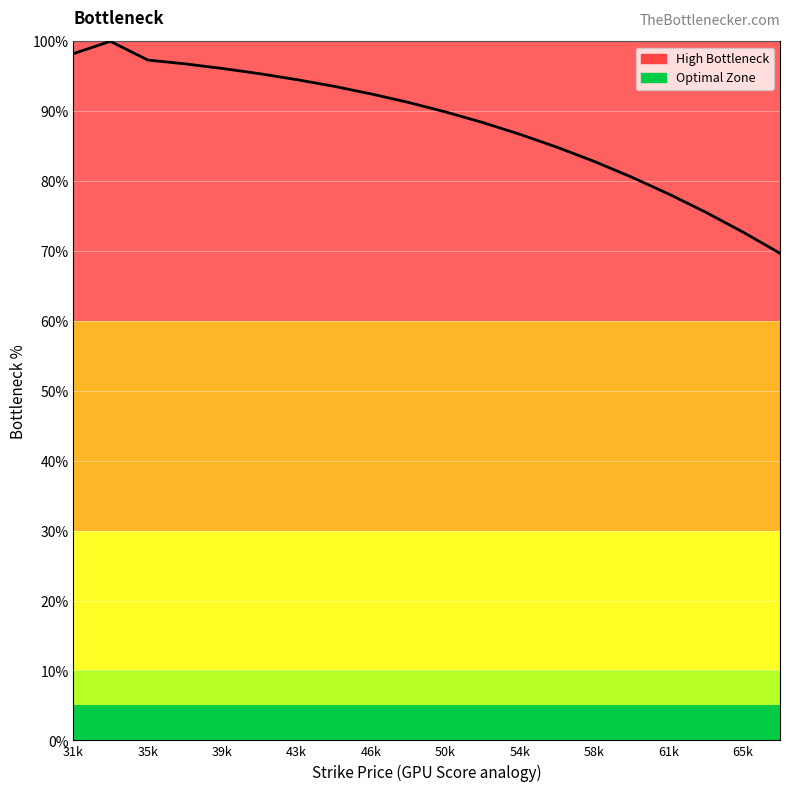

What is the smallest value displayed?

69.7